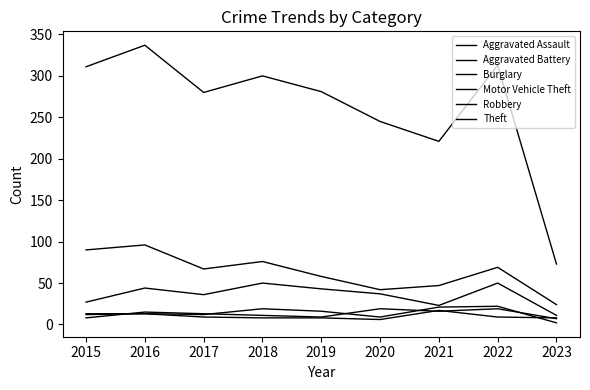

Which has a higher value, 2021 or 2023?

2021